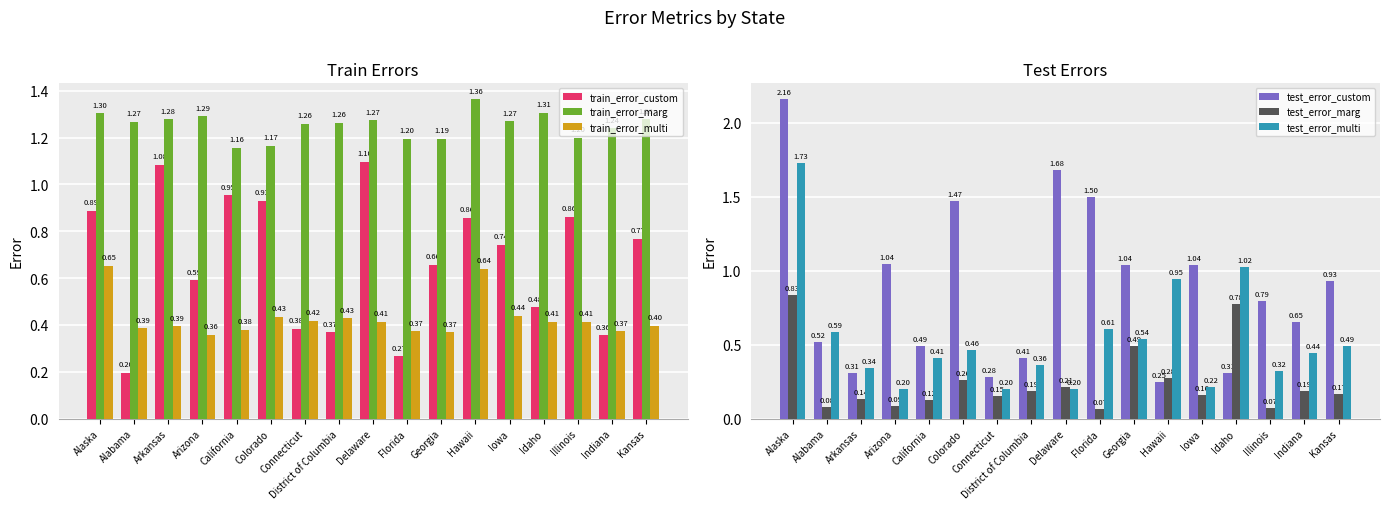

Which label corresponds to the smallest value in the chart?

Florida